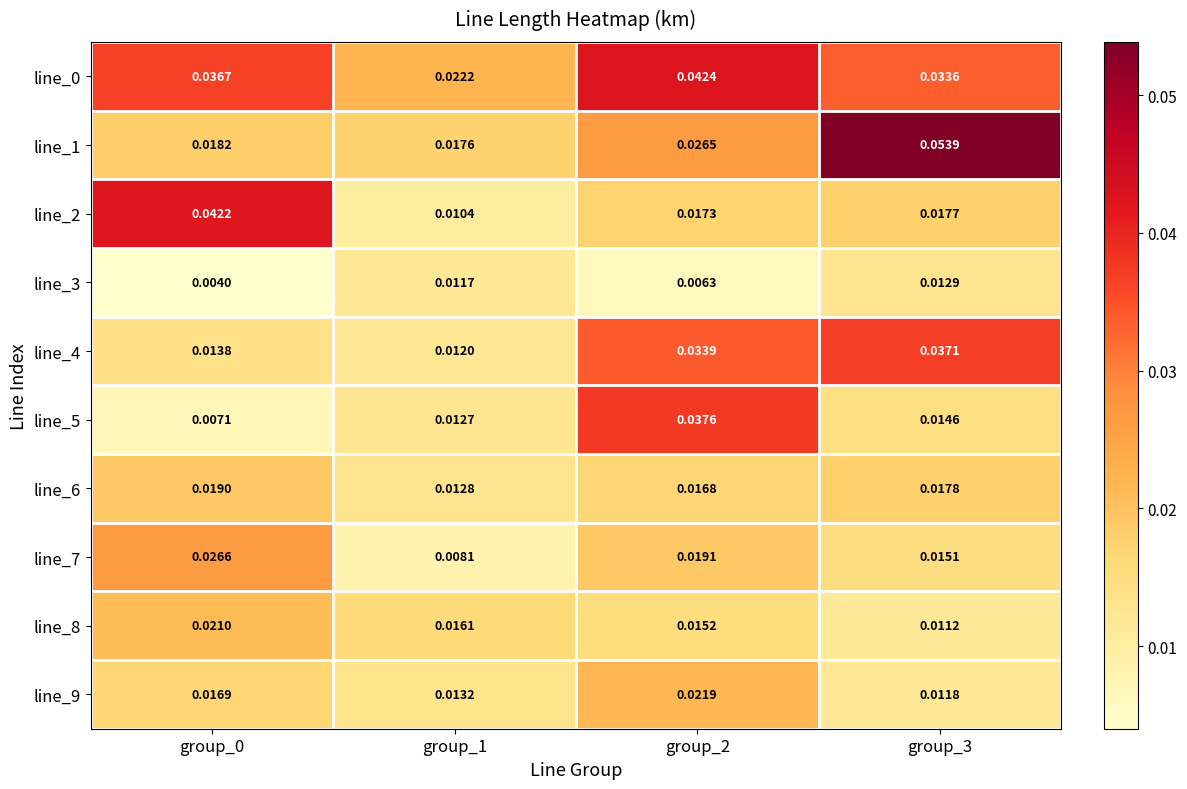

How many distinct data groups are displayed?

10